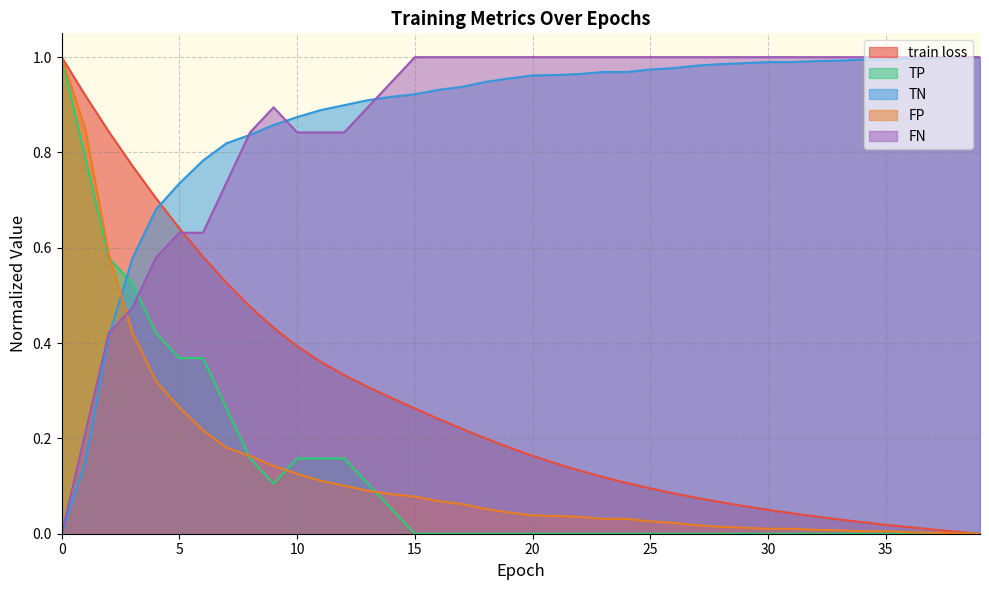

Where do TN and FP first cross each other?

2 and 3